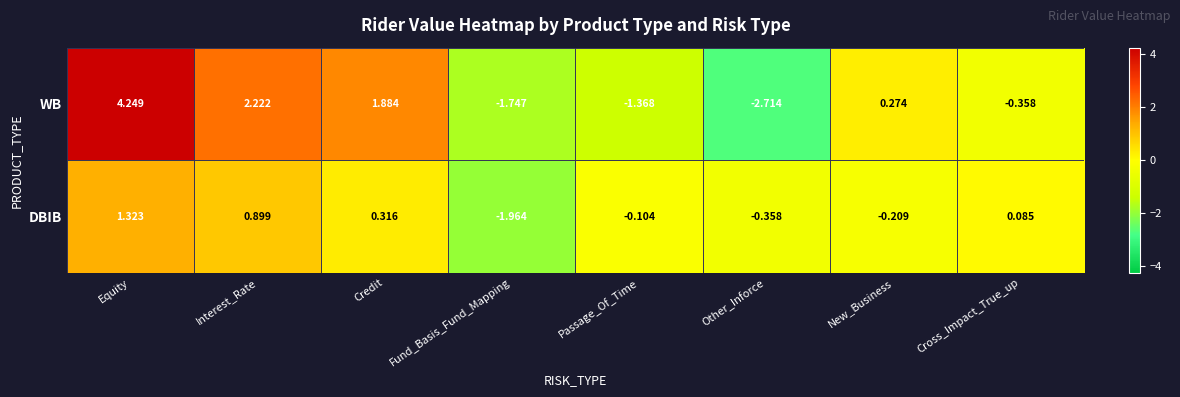

Which series has the largest range (max minus min)?

WB